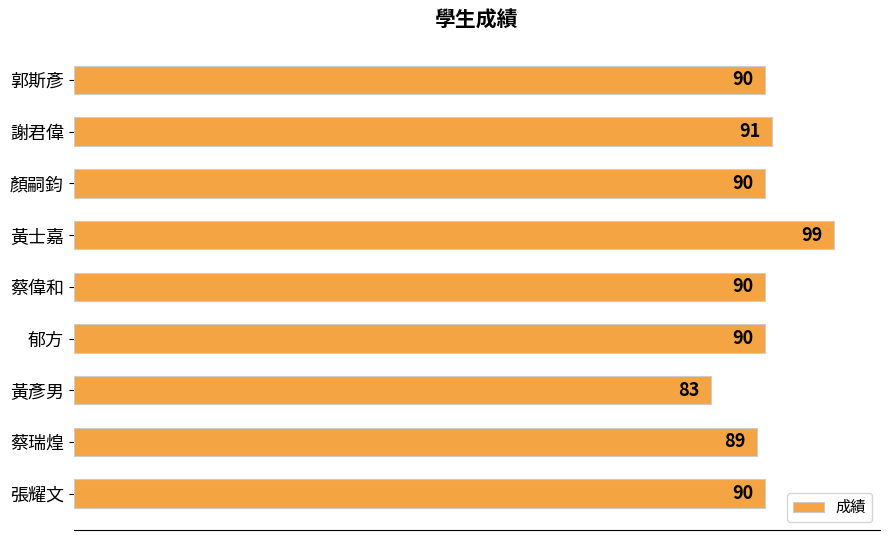

Reading top to bottom, extract all data points from this chart.

郭斯彥=90	謝君偉=91	顏嗣鈞=90	黃士嘉=99	蔡偉和=90	郁方=90	黃彥男=83	蔡瑞煌=89	張耀文=90